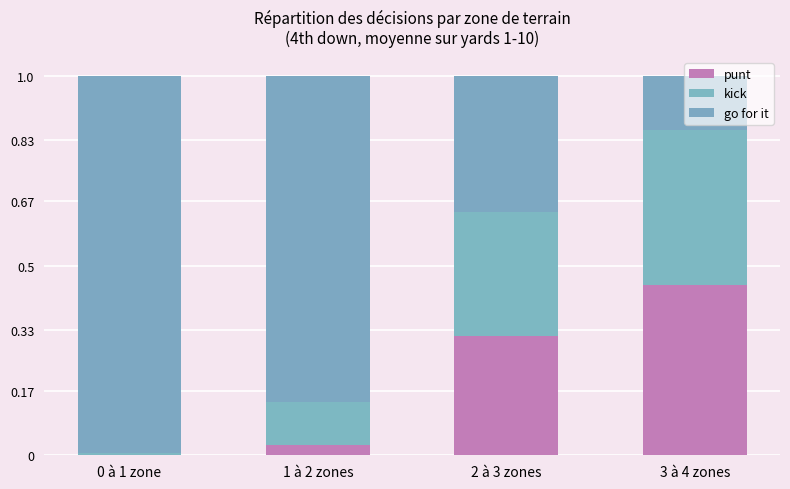

How many series are shown in this chart?

3